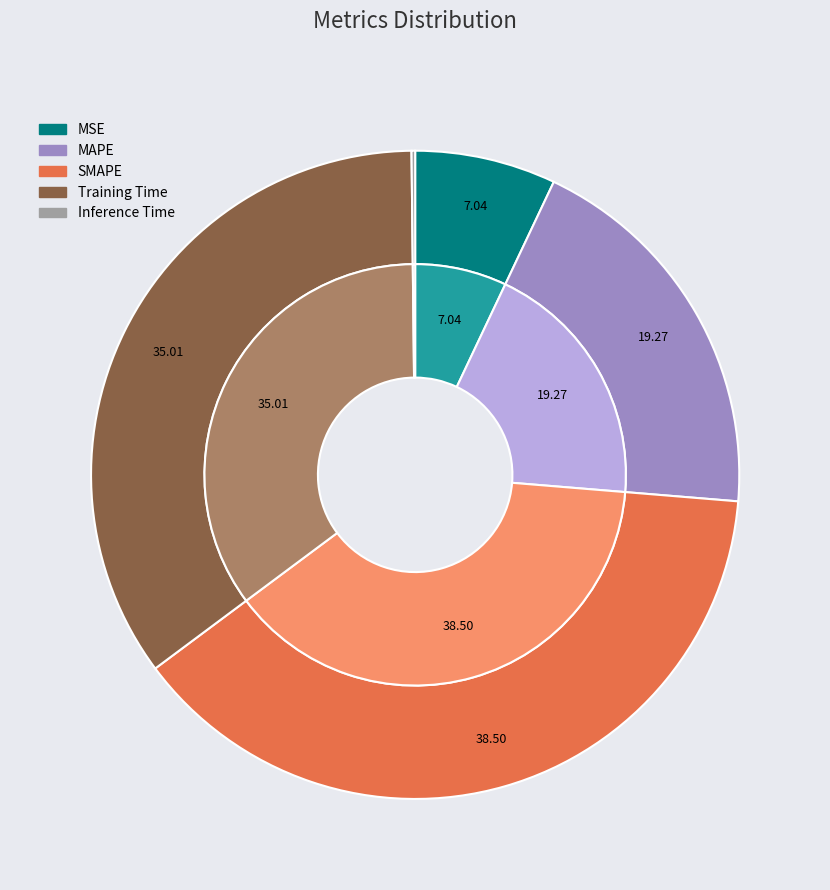

To the nearest percent, what is the difference between the MAPE and MSE slice percentages?

12%